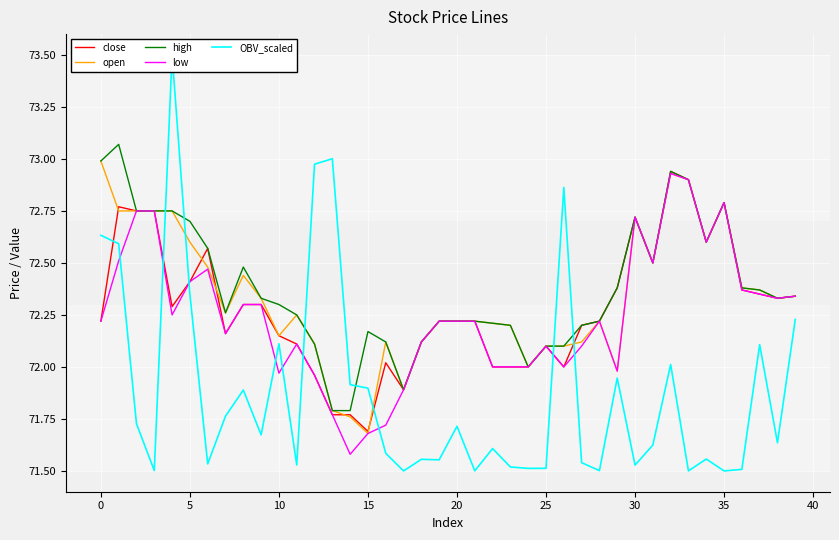

True or false: low and open cross at least once.

False